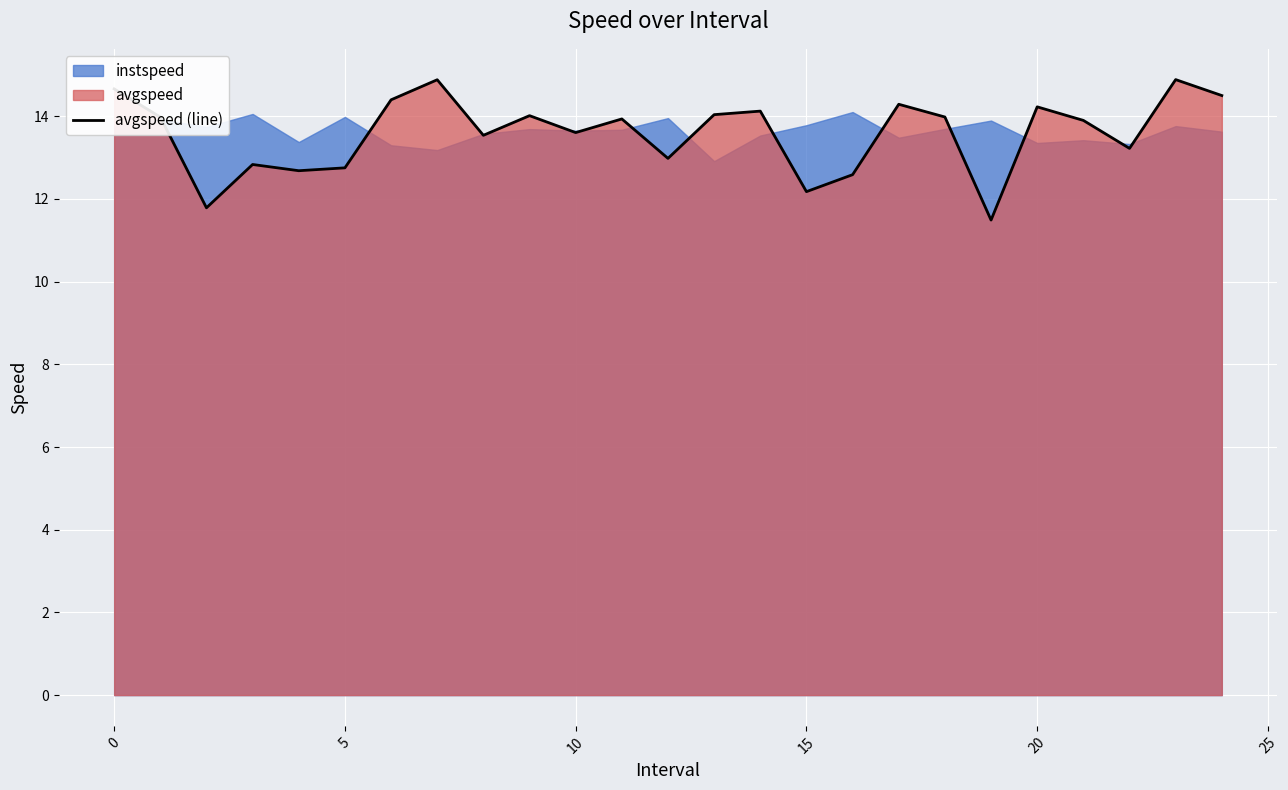

The value of avgspeed (line) at 15 is 18.6. True or false?

False